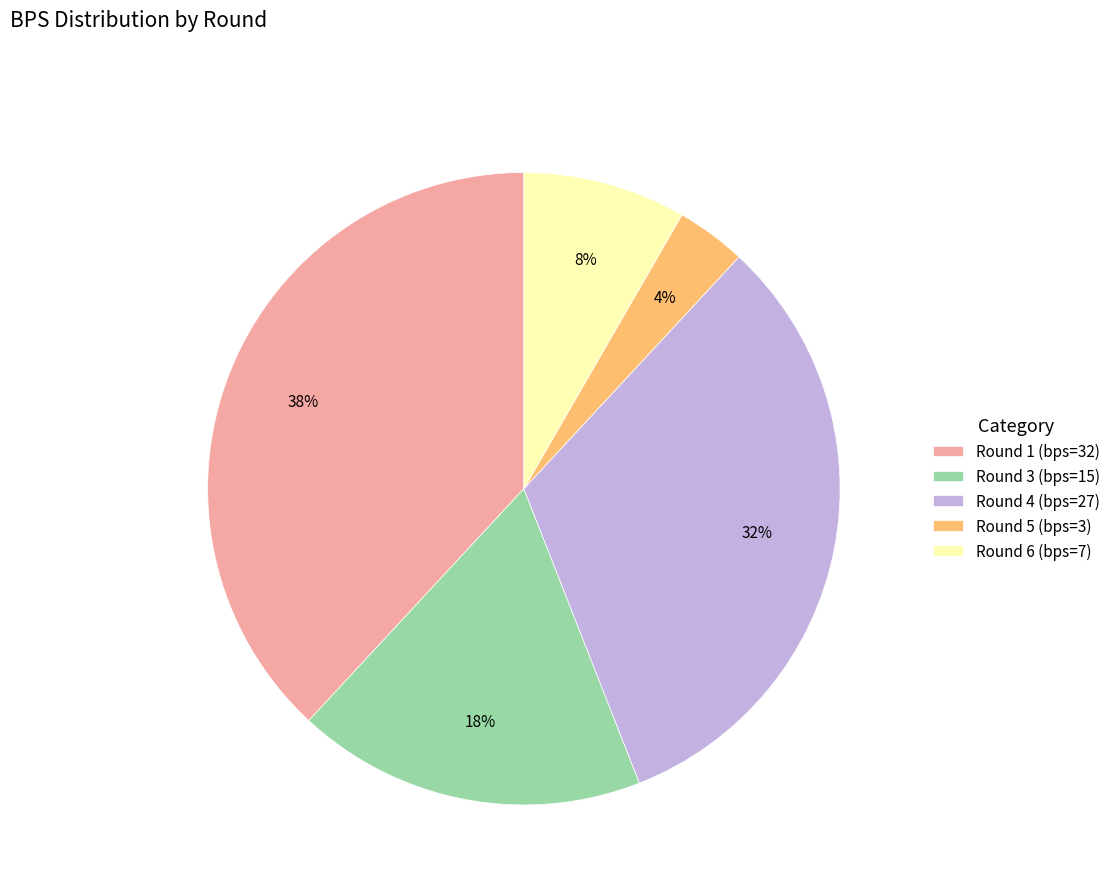

True or false: Round 1 (bps=32) accounts for 38% of the total.

True